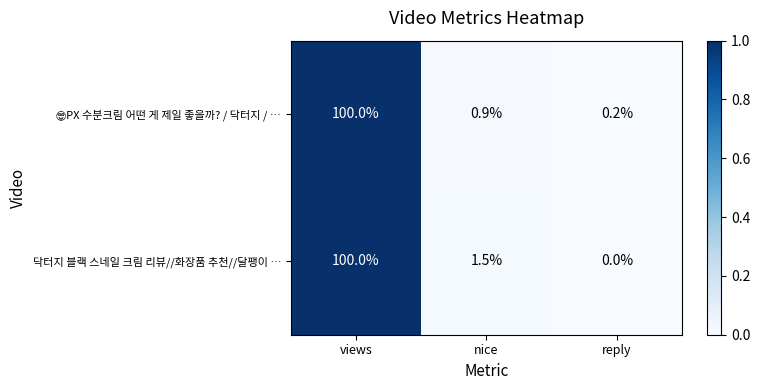

Rank the categories by 닥터지 블랙 스네일 크림 리뷰//화장품 추천//달팽이 … value from lowest to highest.

reply, nice, views